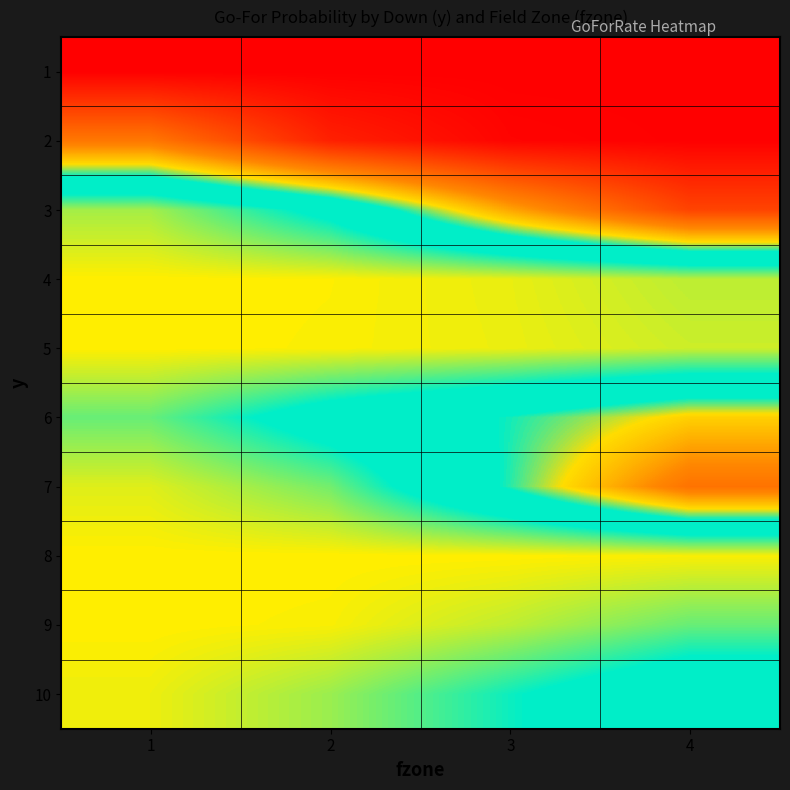

Reading left to right, extract all data points from this chart.

1: 1=0.0	2=0.0	3=0.0	4=0.0
2: 1=0.4	2=0.1	3=0.0	4=0.0
3: 1=0.9	2=0.8	3=0.5	4=0.2
4: 1=1.0	2=1.0	3=1.0	4=0.9
5: 1=1.0	2=1.0	3=1.0	4=1.0
6: 1=0.9	2=0.7	3=0.6	4=0.5
7: 1=1.0	2=0.9	3=0.6	4=0.3
8: 1=1.0	2=1.0	3=1.0	4=1.0
9: 1=1.0	2=1.0	3=0.9	4=0.9
10: 1=1.0	2=0.9	3=0.8	4=0.7